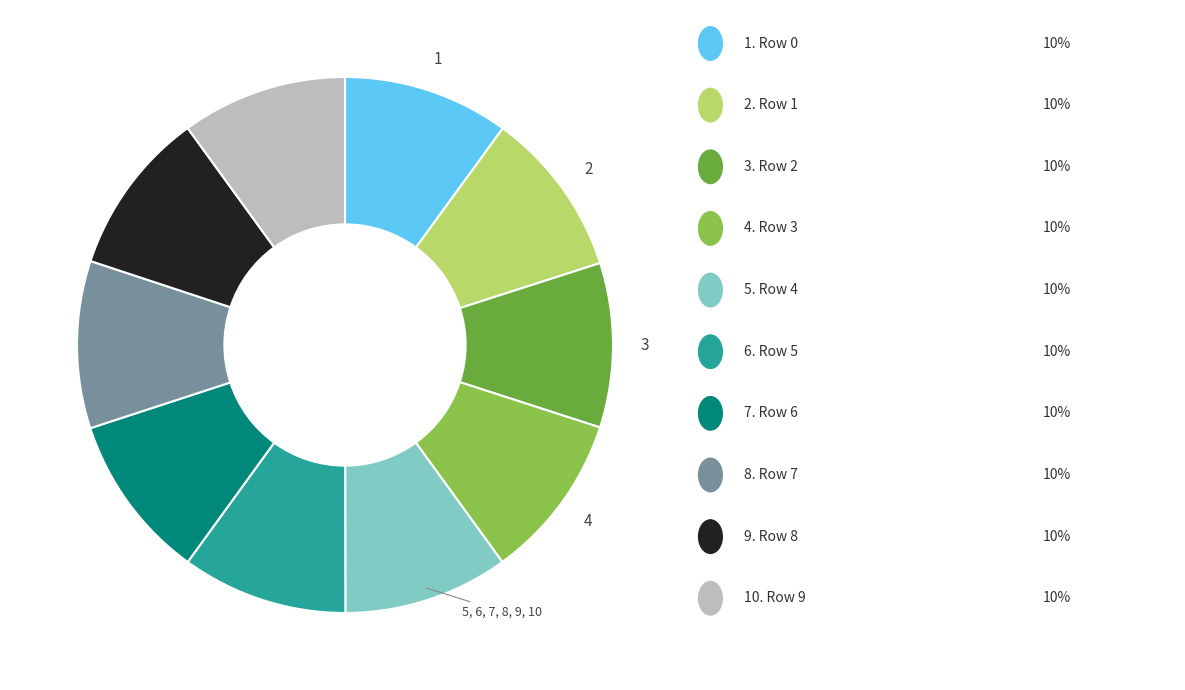

Does any single category account for the majority?

No